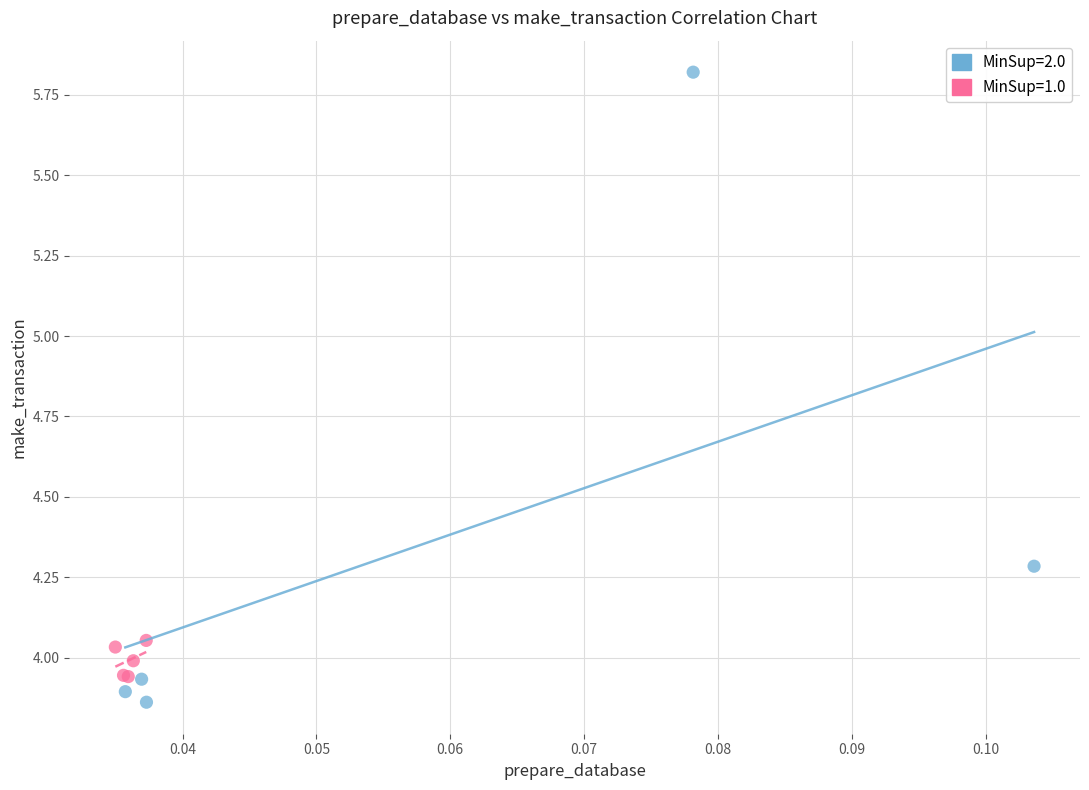

Which series has the widest spread of Y values?

MinSup=2.0